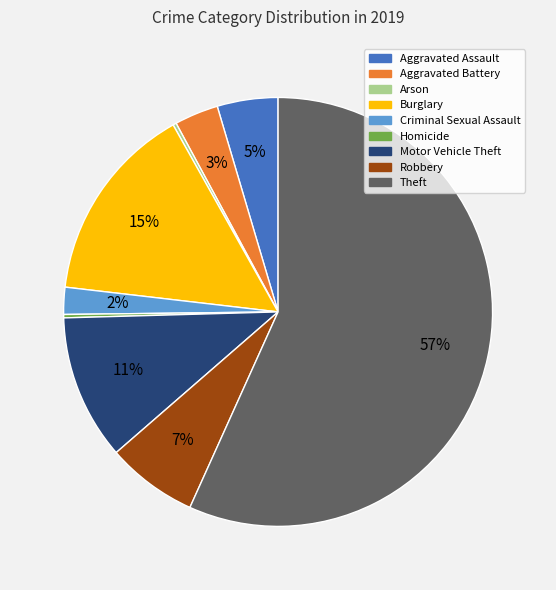

Which has a higher value, Criminal Sexual Assault or Motor Vehicle Theft?

Motor Vehicle Theft